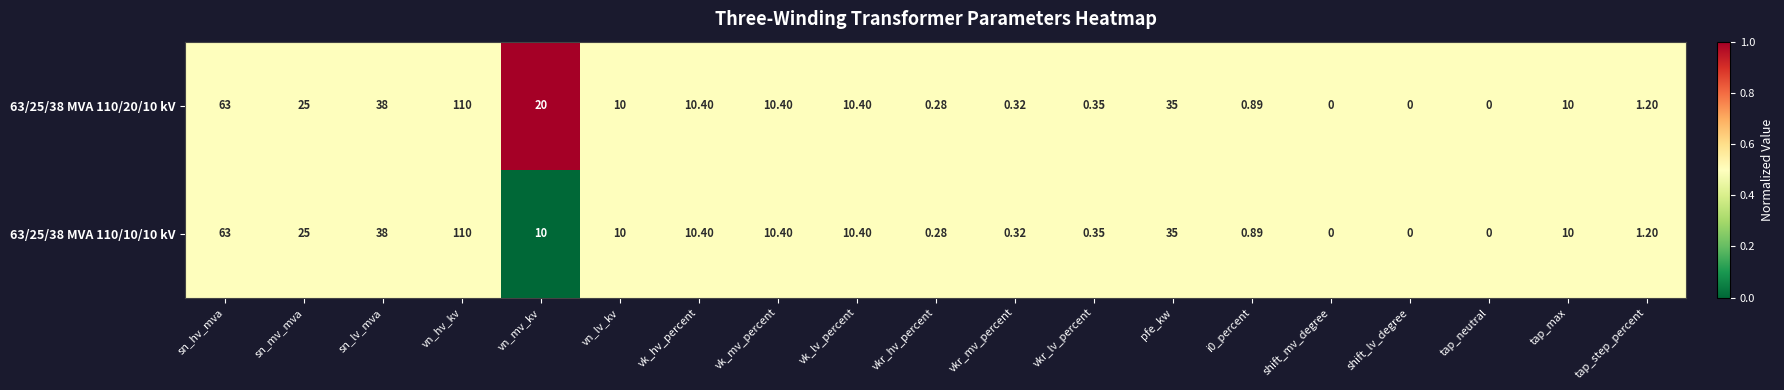

Where is 63/25/38 MVA 110/10/10 kV nearest to the value 55?

sn_hv_mva